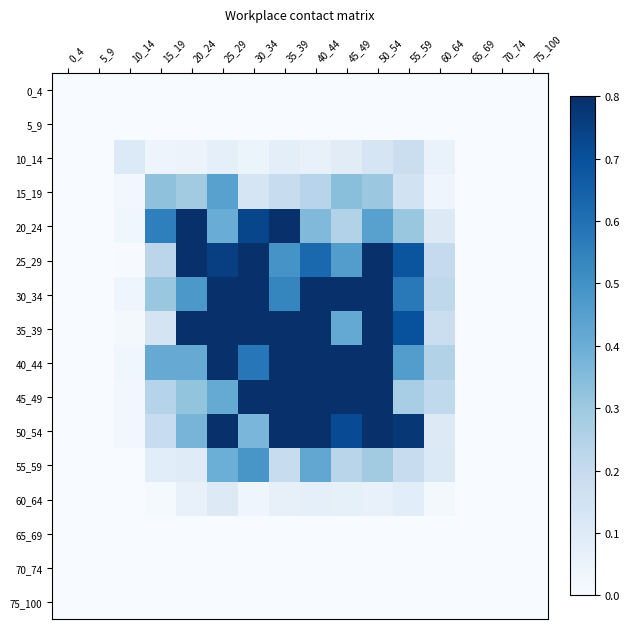

Rank the series by their maximum value, from highest to lowest.

40_44, 35_39, 45_49, 25_29, 30_34, 50_54, 20_24, 55_59, 15_19, 10_14, 60_64, 0_4, 5_9, 65_69, 70_74, 75_100